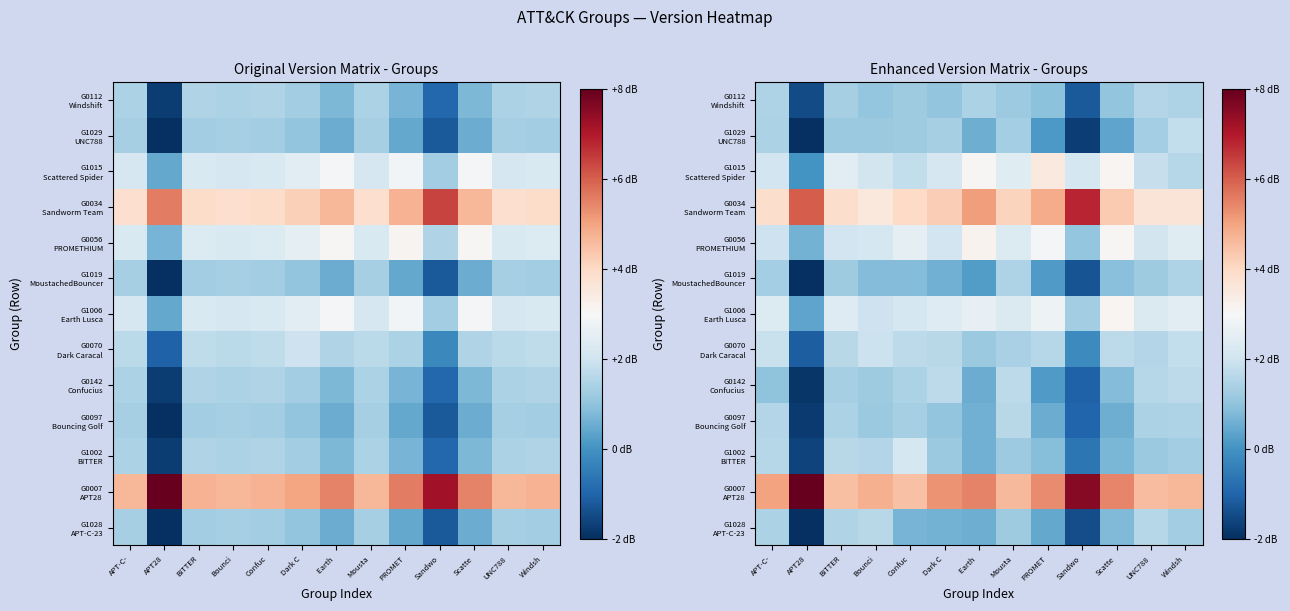

Which has a higher value, Windsh or Mousta?

Windsh